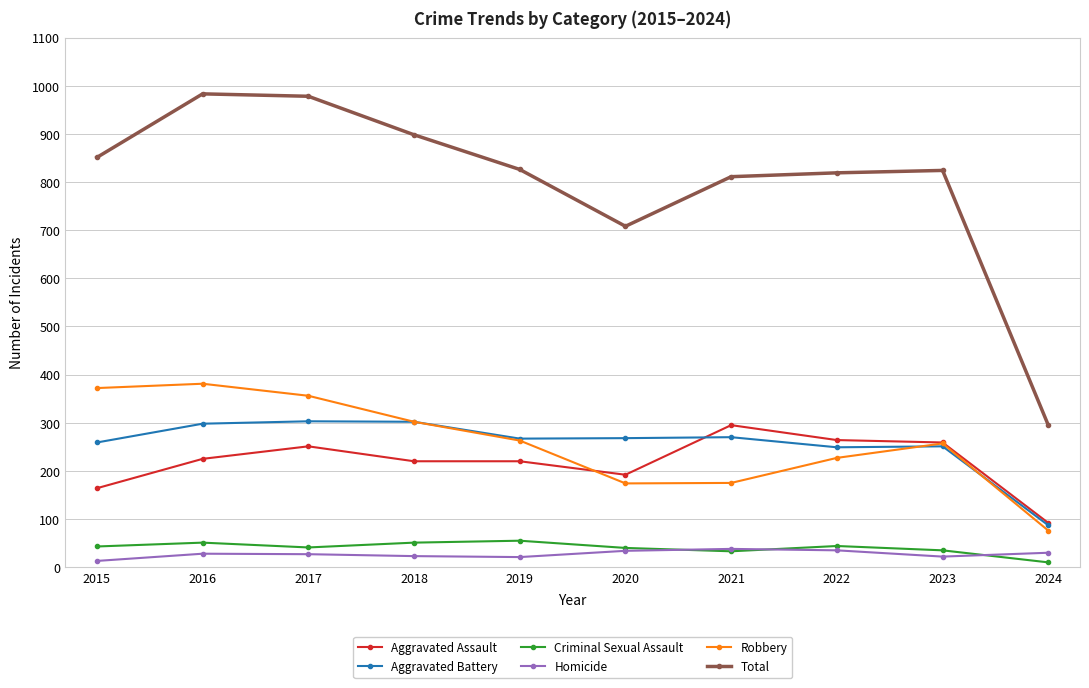

Count the number of categories in the chart.

10